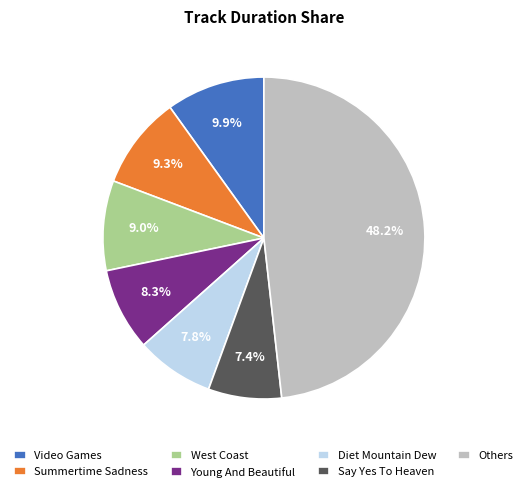

Approximately how many times larger is the value at Video Games compared to Diet Mountain Dew?

1.3